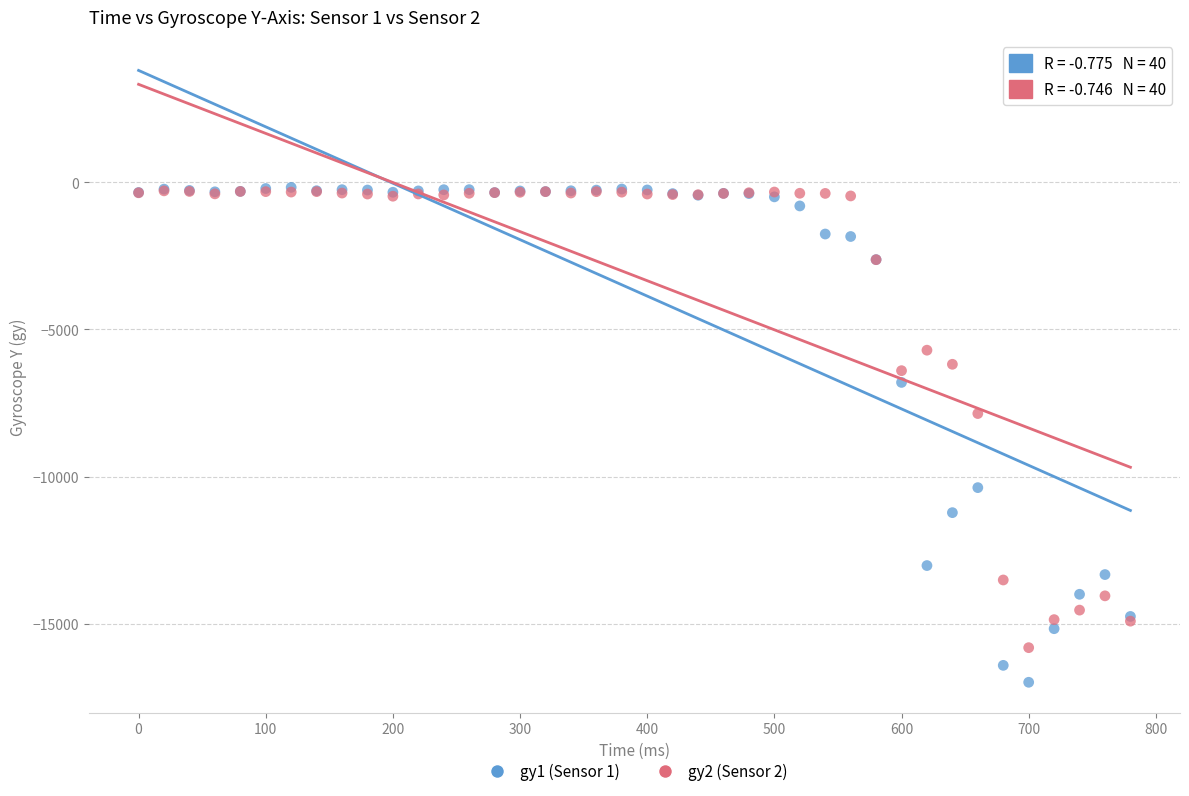

What are all the series names shown in the legend?

gy1 (Sensor 1), gy2 (Sensor 2)